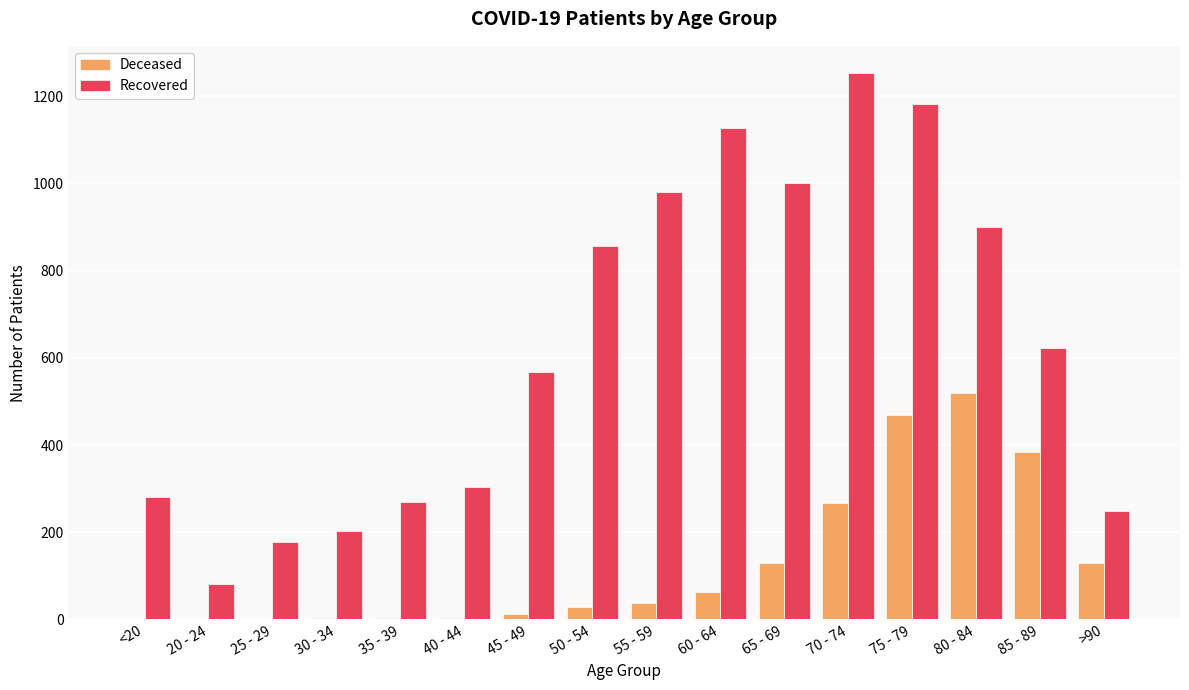

At which category is the sum across all series the highest?

75 - 79